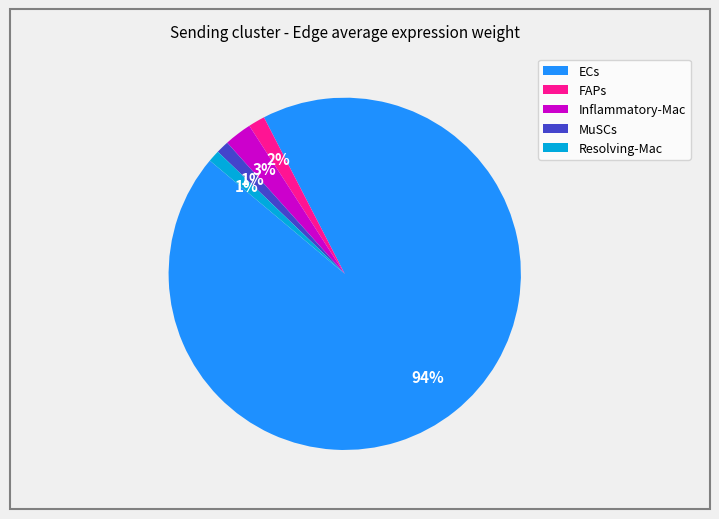

To the nearest percent, what is the combined percentage of Inflammatory-Mac and Resolving-Mac?

4%